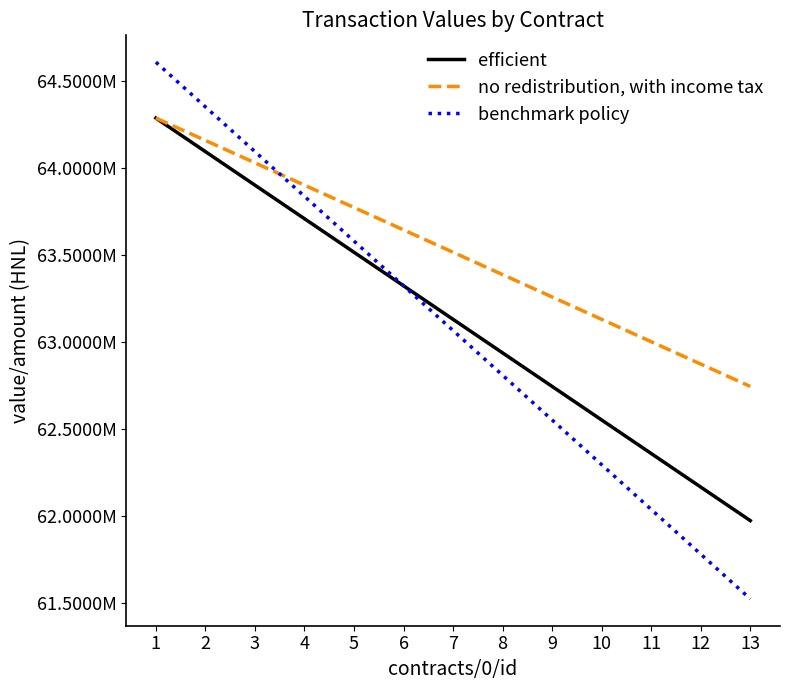

Is it true that benchmark policy equals 37564703.2 at 6?

False